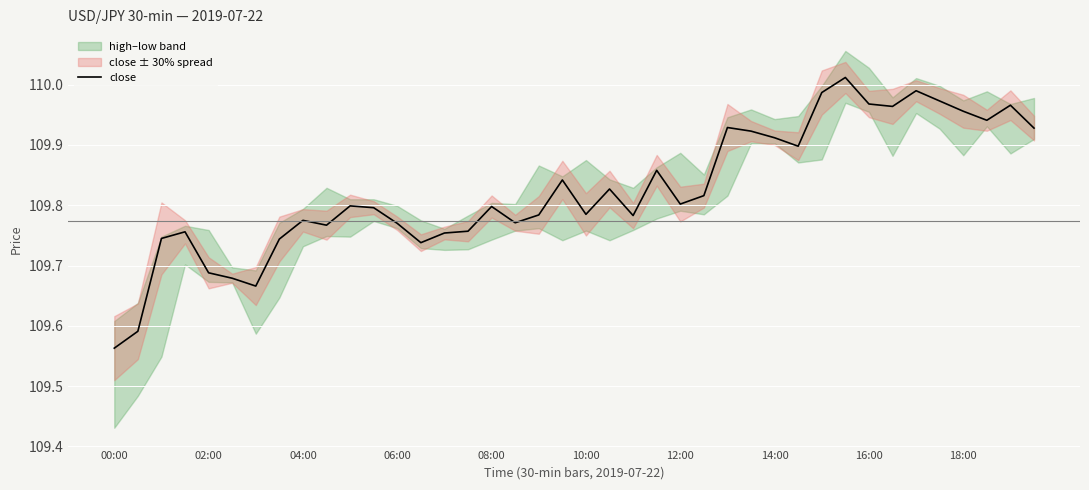

At which label is close closest to 109?

00:00